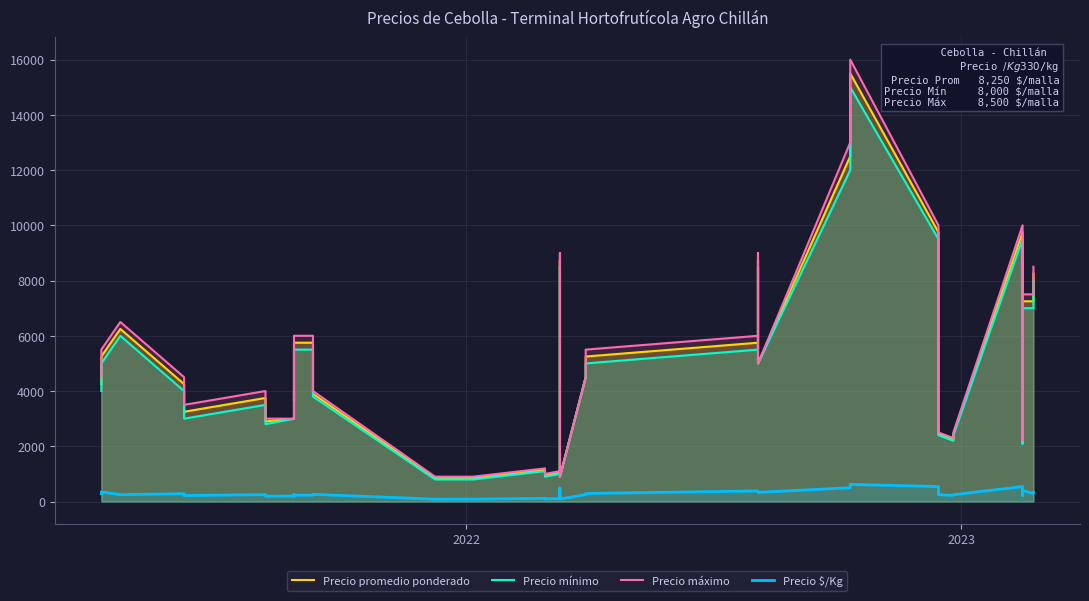

How many values in the Precio $/Kg series exceed 250?

18